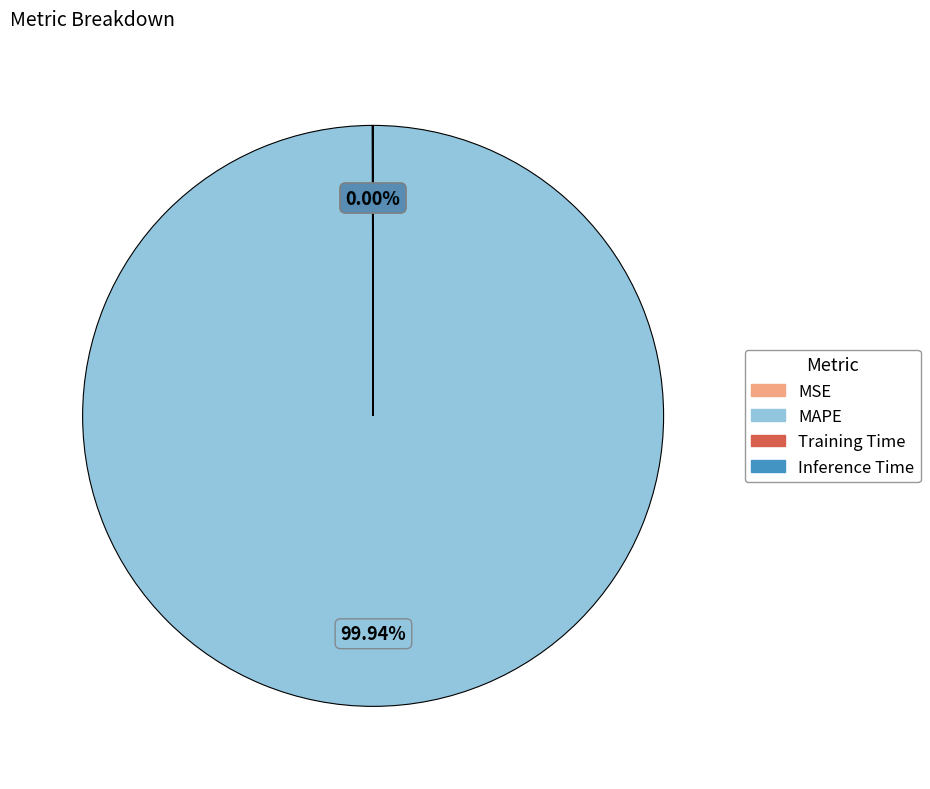

Which category accounts for the majority?

MAPE